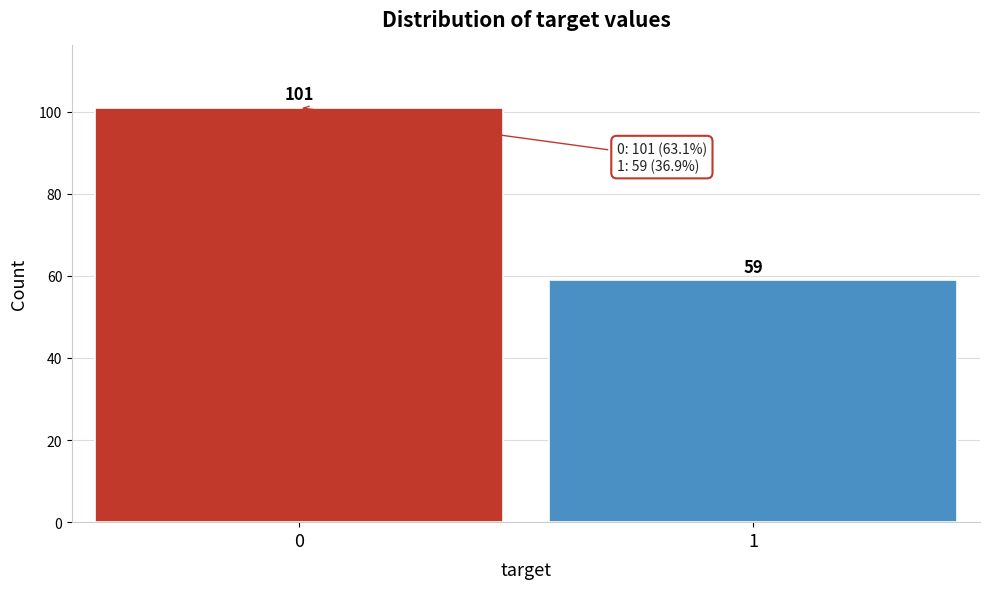

Reading left to right, transcribe all the data shown in this chart.

101	59